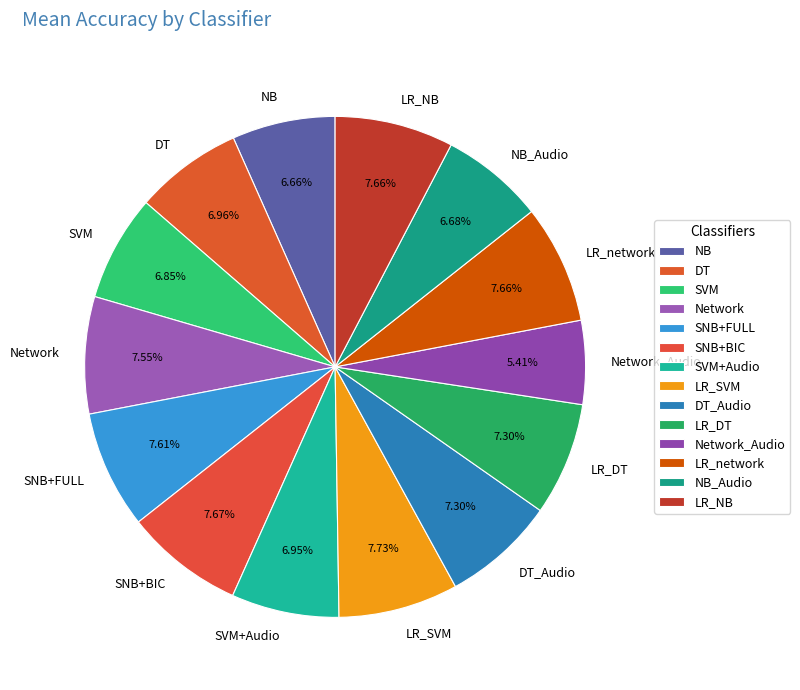

To the nearest percent, what portion does LR_network represent?

8%